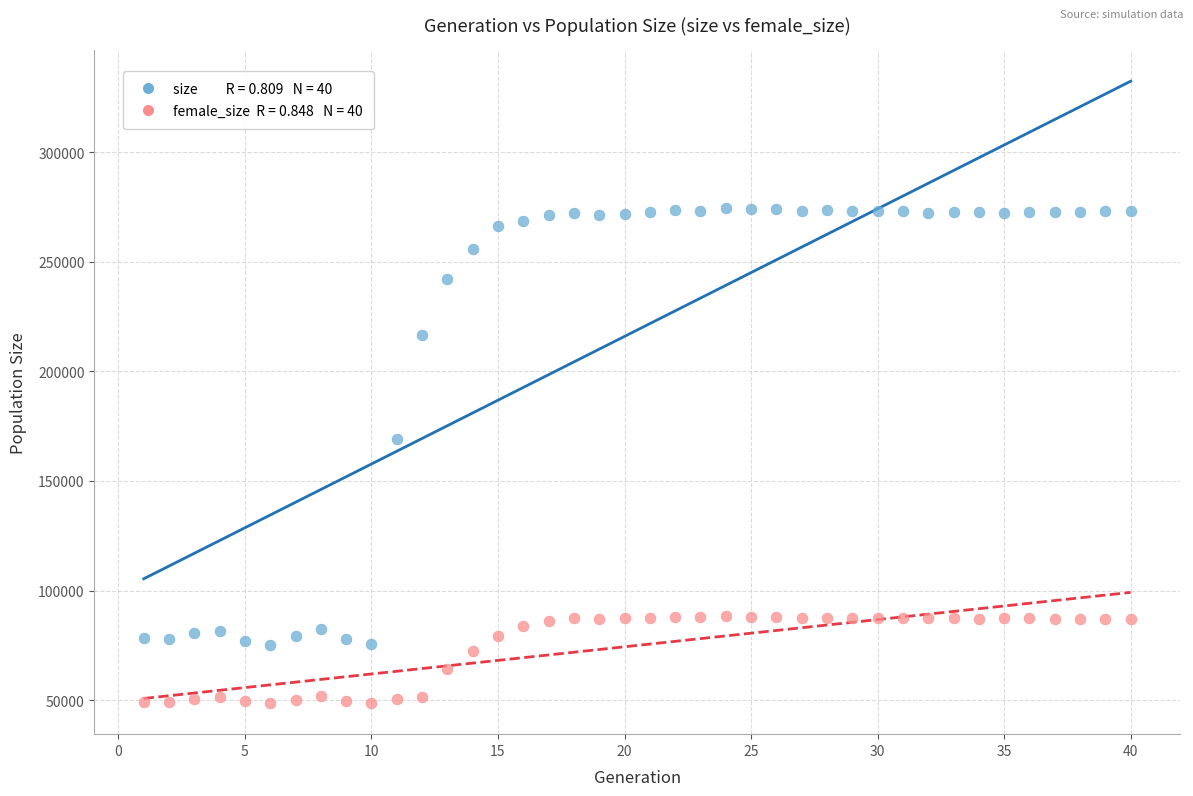

Across all data points, what is the range of Y values (max minus min)?

225714